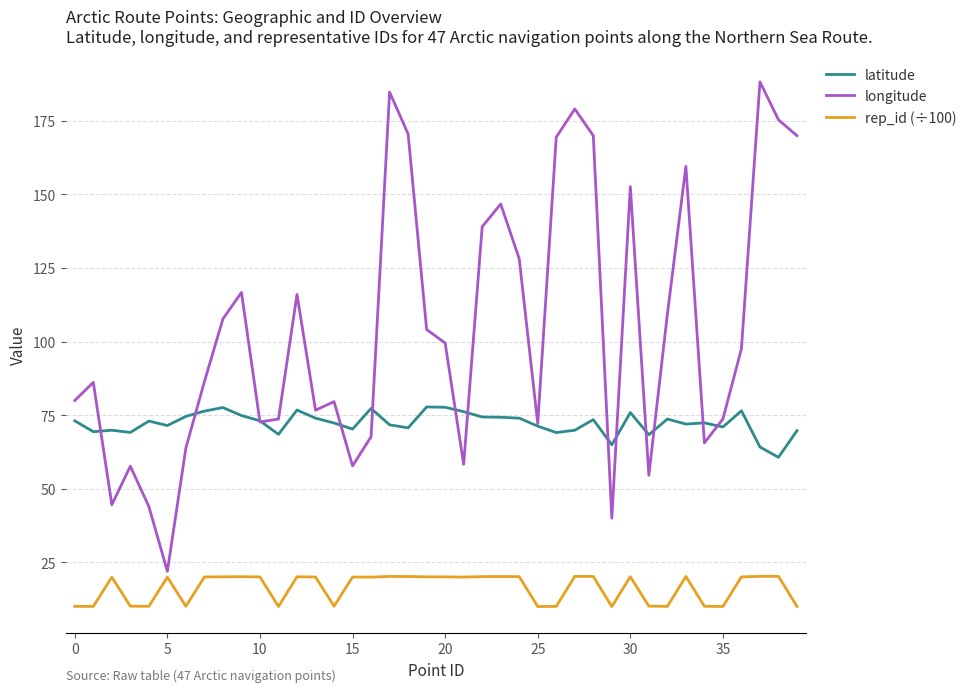

Which series has the largest total across all categories?

longitude